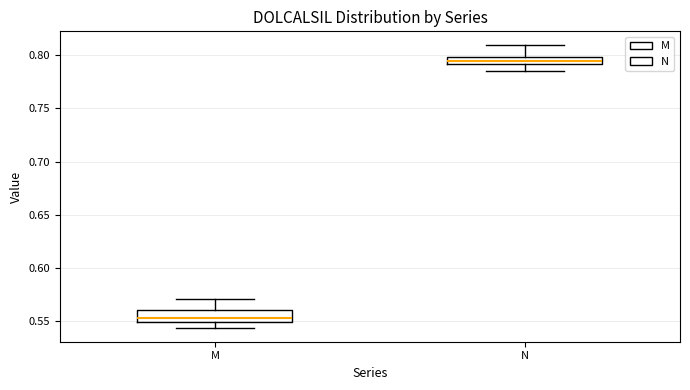

Which box's median line is the highest?

N